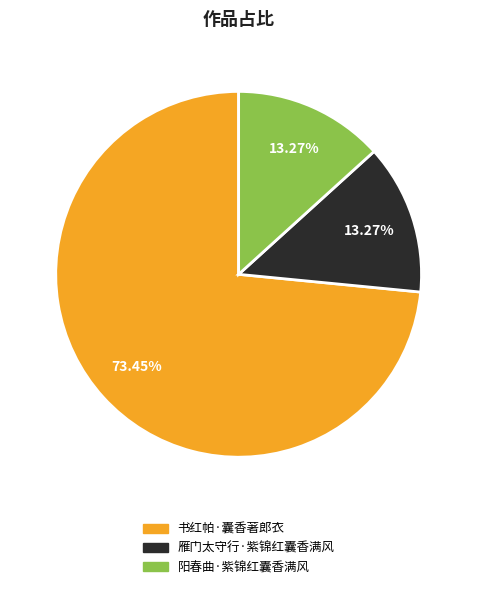

To the nearest percent, what percentage of the pie is 书红帕·囊香著郎衣?

73%